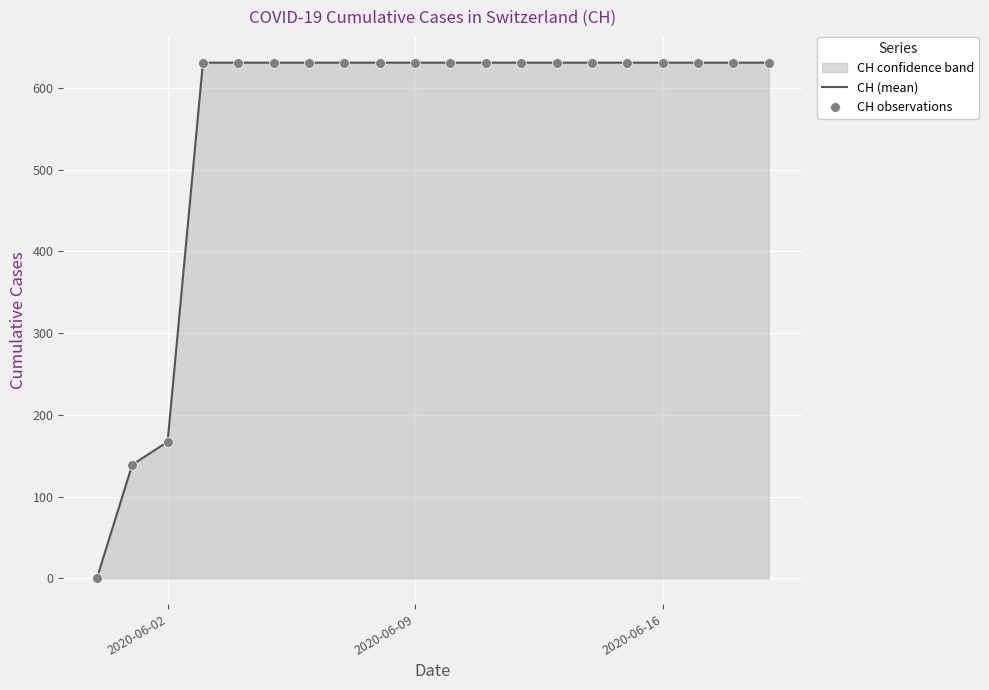

Which series reaches the maximum Y coordinate?

CH (mean)